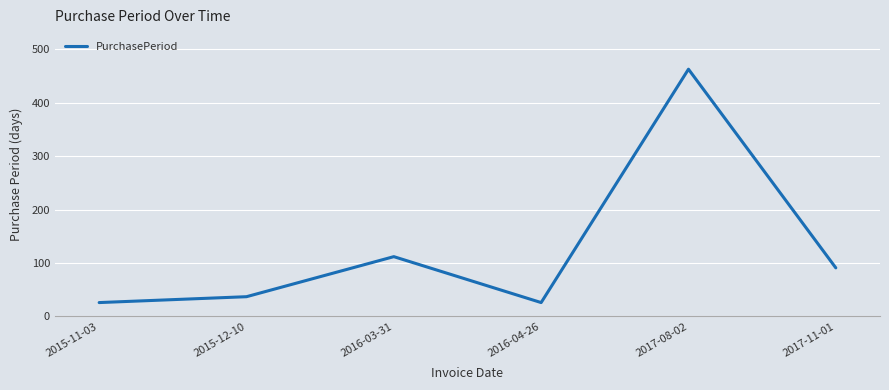

Count the number of data series in this chart.

1